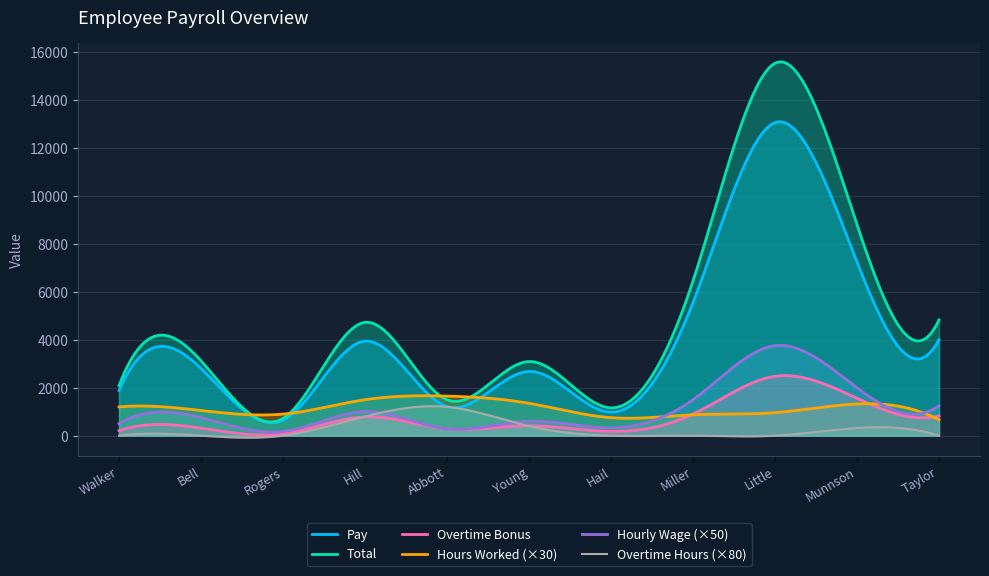

What is the label of the 9th point from the right?

Rogers